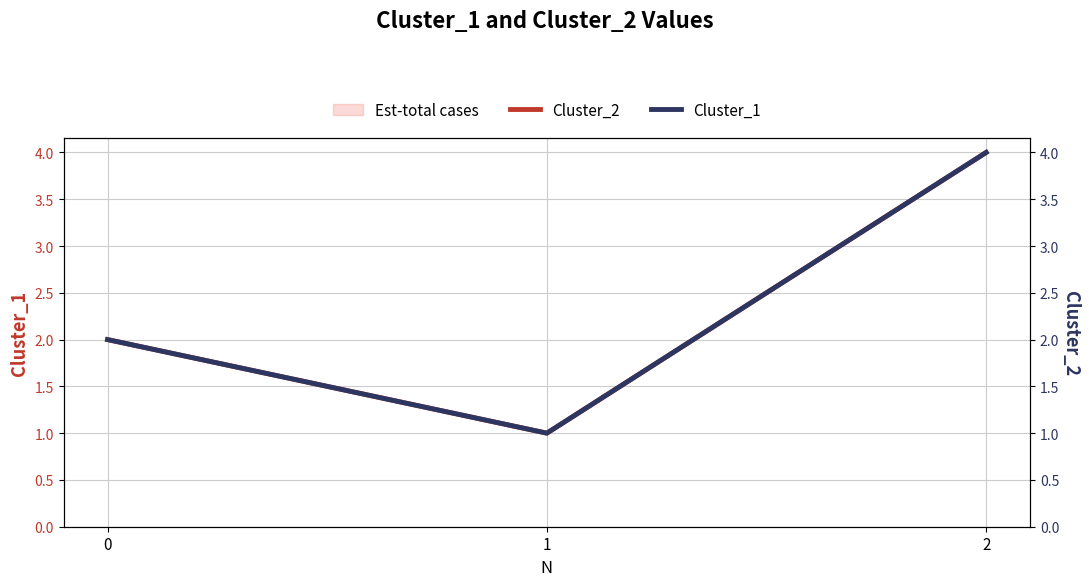

Which label corresponds to the smallest value in the chart?

1